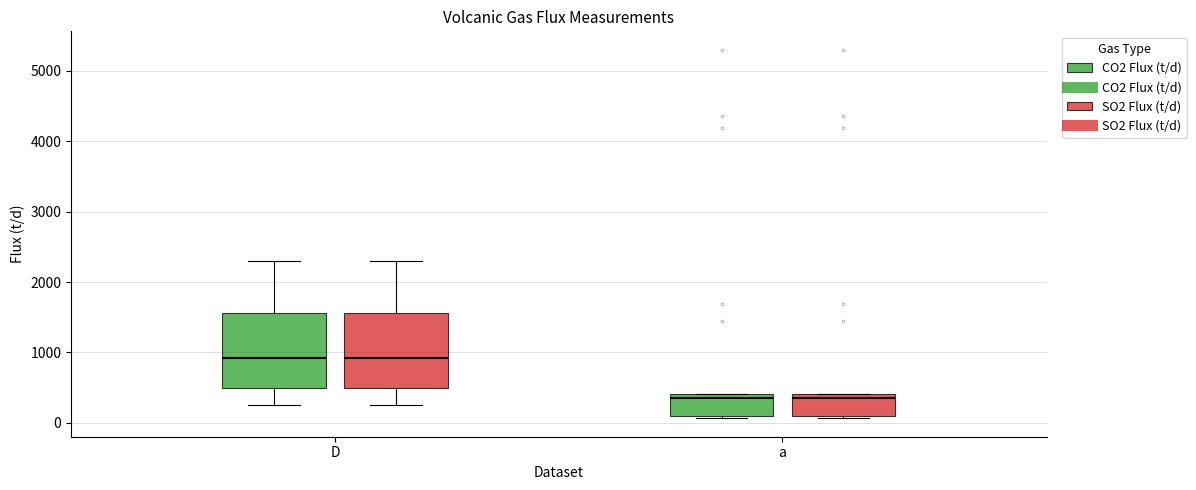

Where does the lower whisker of the box for D (SO2 Flux (t/d)) end on the y-axis? The values are not printed on the chart, so give them approximately, as read against the axis.

300